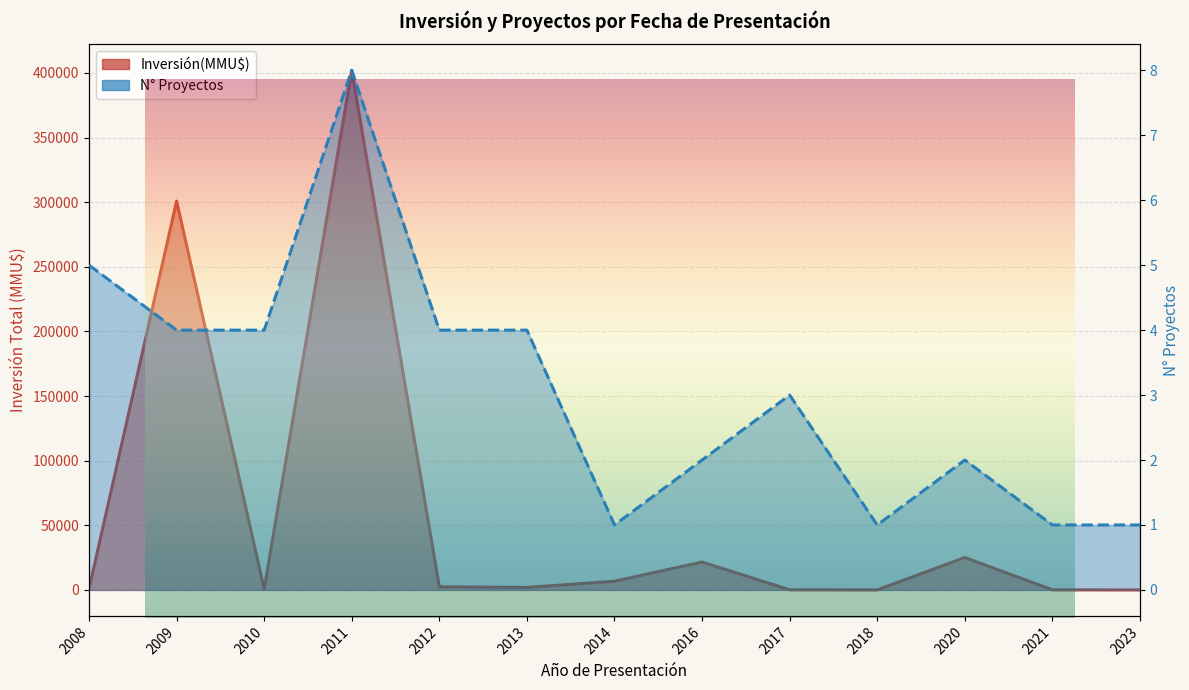

What is the total value across all series at 2016?

21572